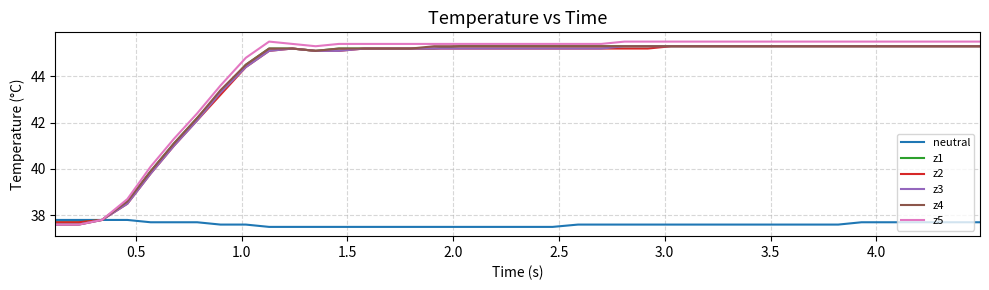

What is the average value of the z4 series?

44.2